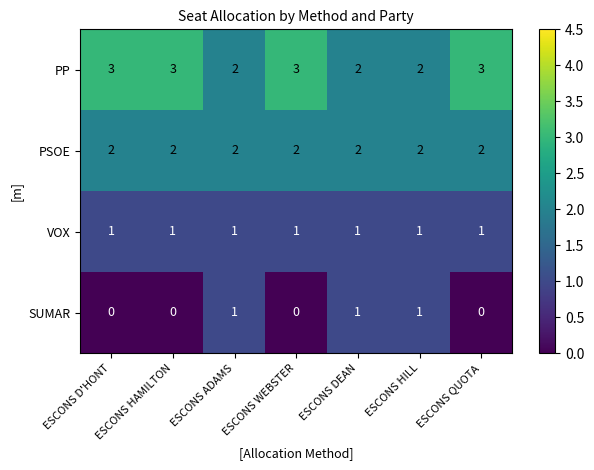

Is it true that SUMAR equals 1 at ESCONS HILL?

True